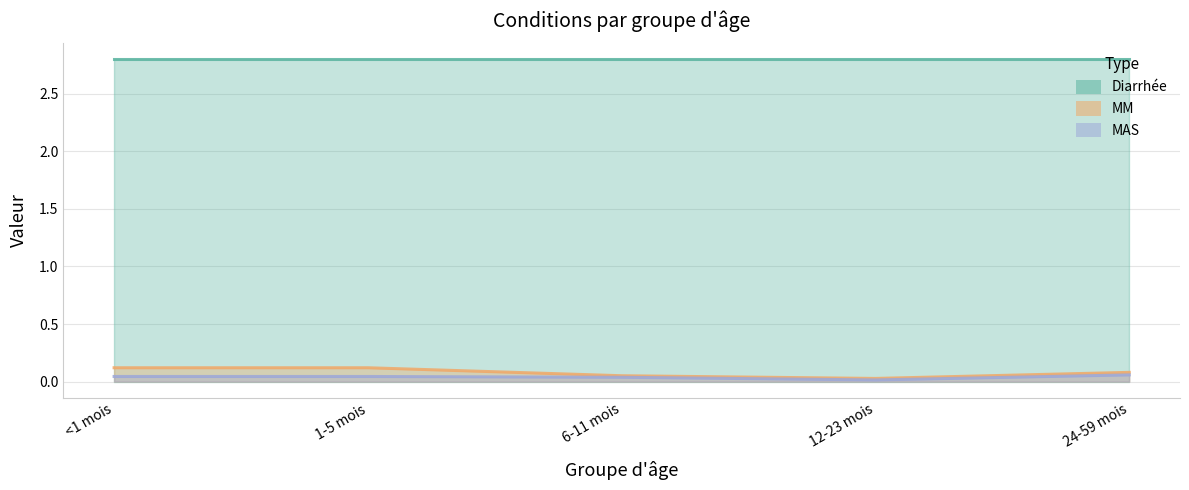

The value of MM at 12-23 mois is 0.0. True or false?

True